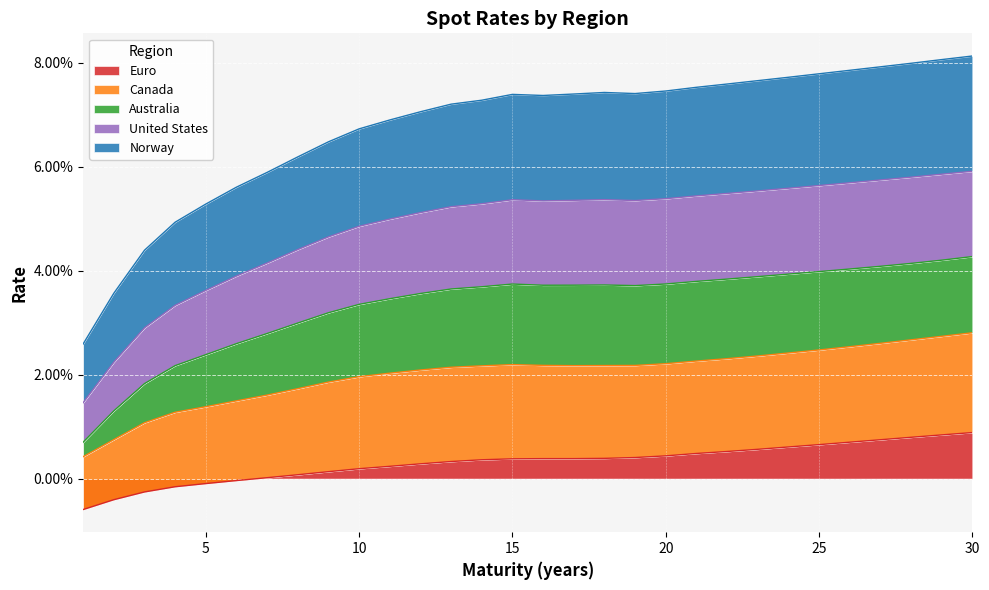

What is the greatest value displayed?

0.1